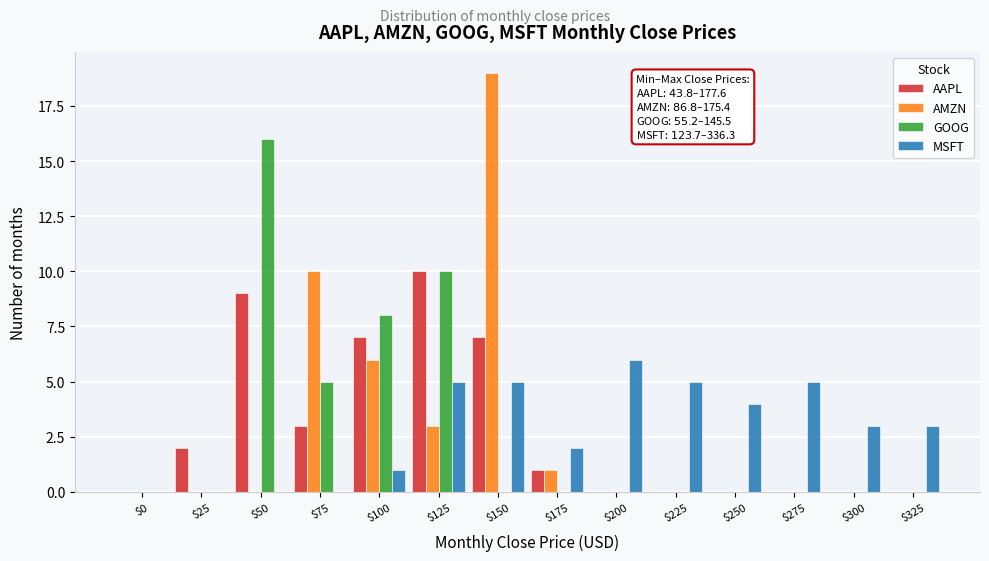

What is the greatest value displayed?

19